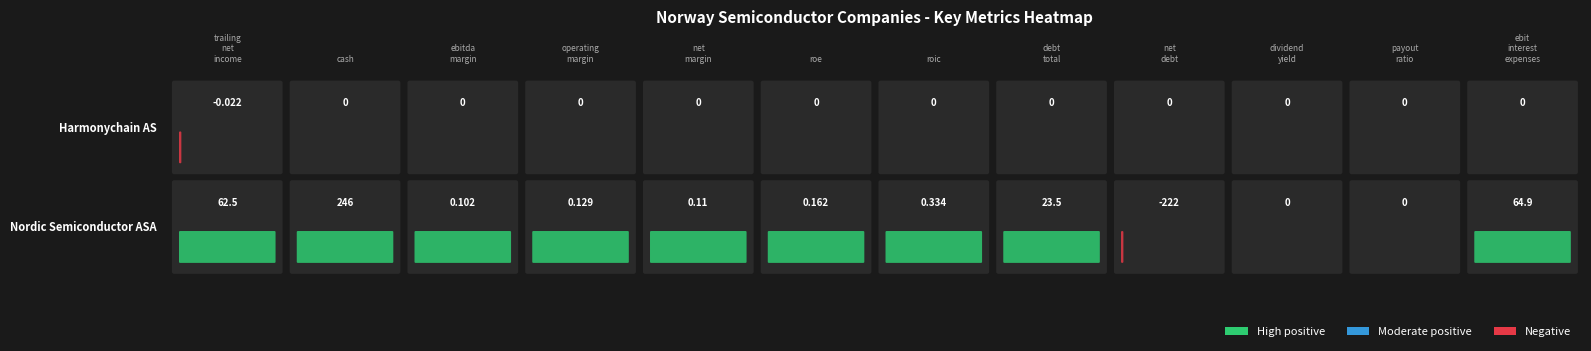

How many categories are shown in the chart?

12